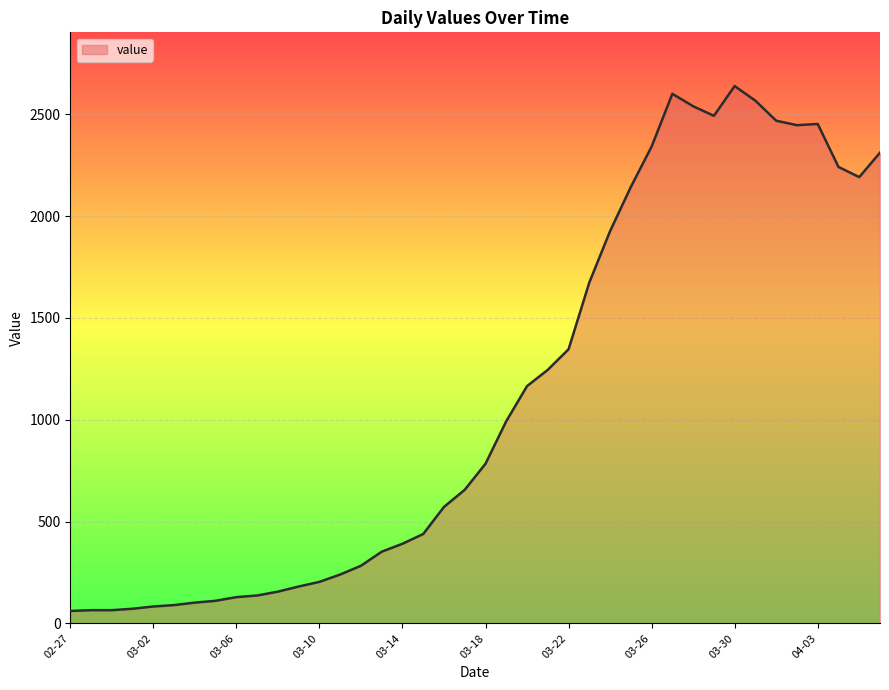

What is the maximum value shown in the chart?

2638